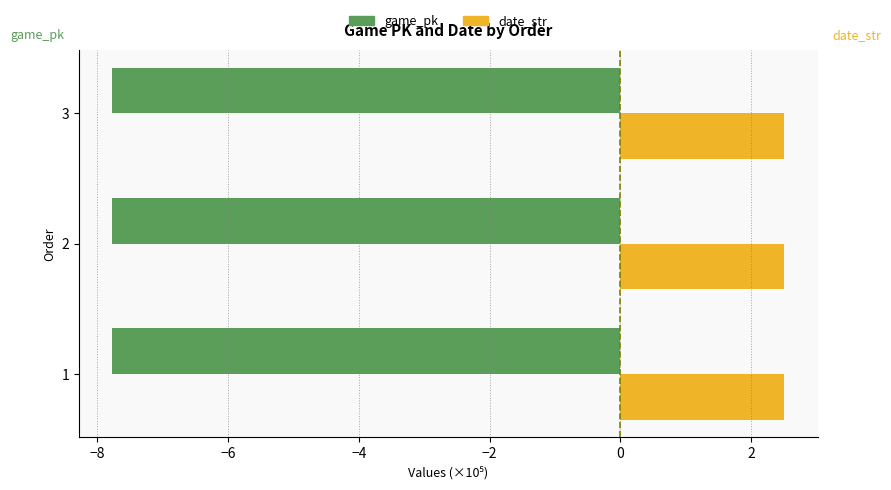

Rank the series by their maximum value, from lowest to highest.

game_pk, date_str